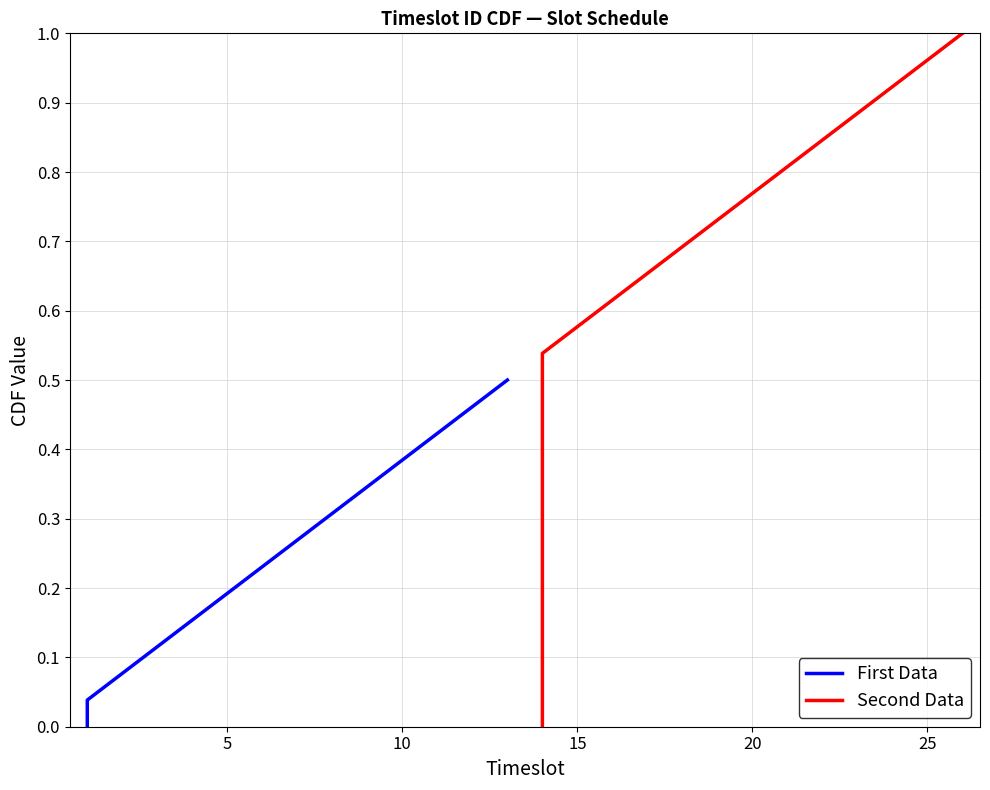

How many values in the First Data series exceed 0?

13